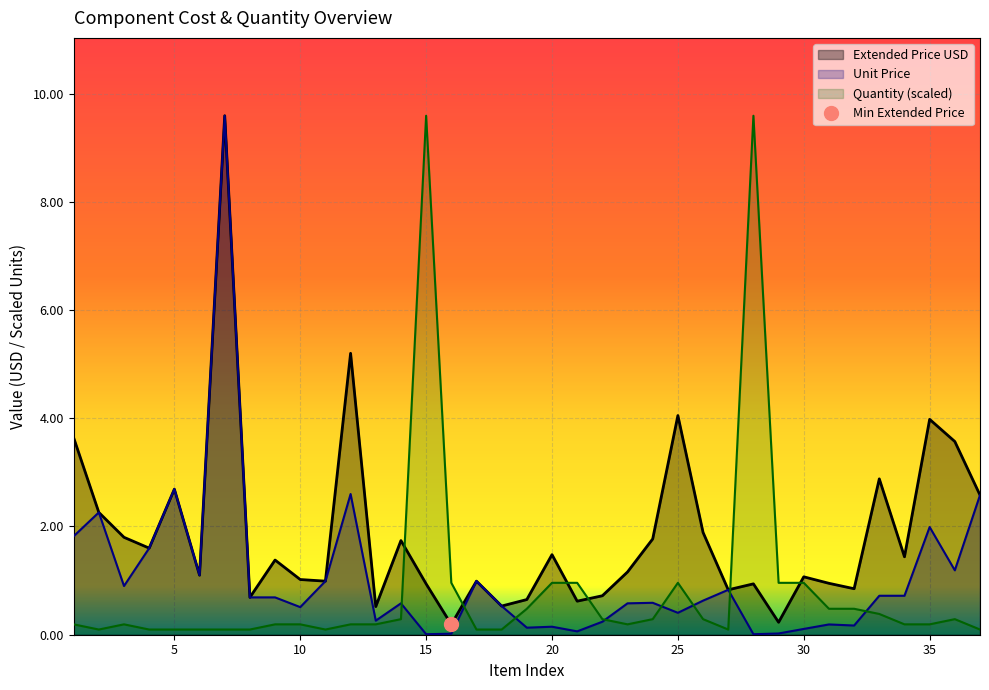

What is the difference between the second highest and minimum values in the Unit Price series?

2.7